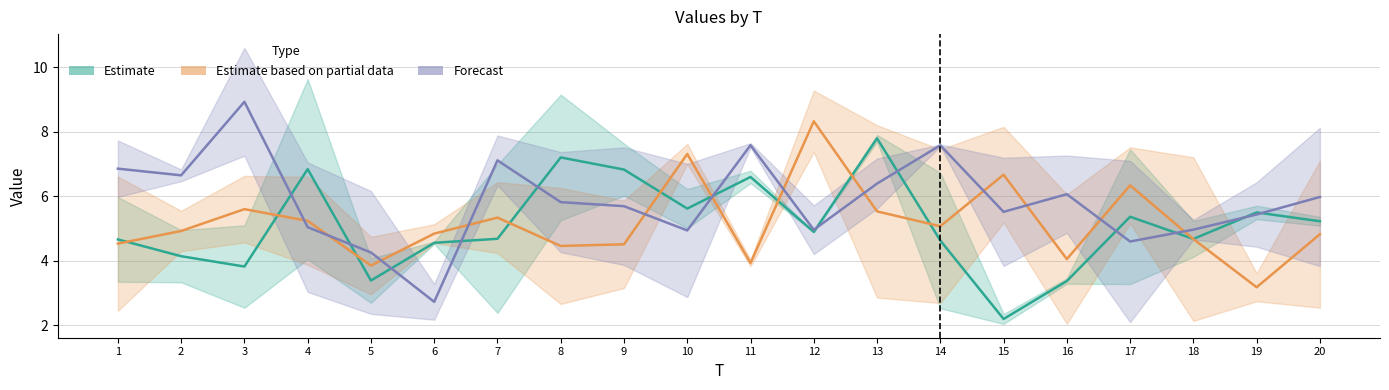

At which category does x1 reach its first local peak?

4